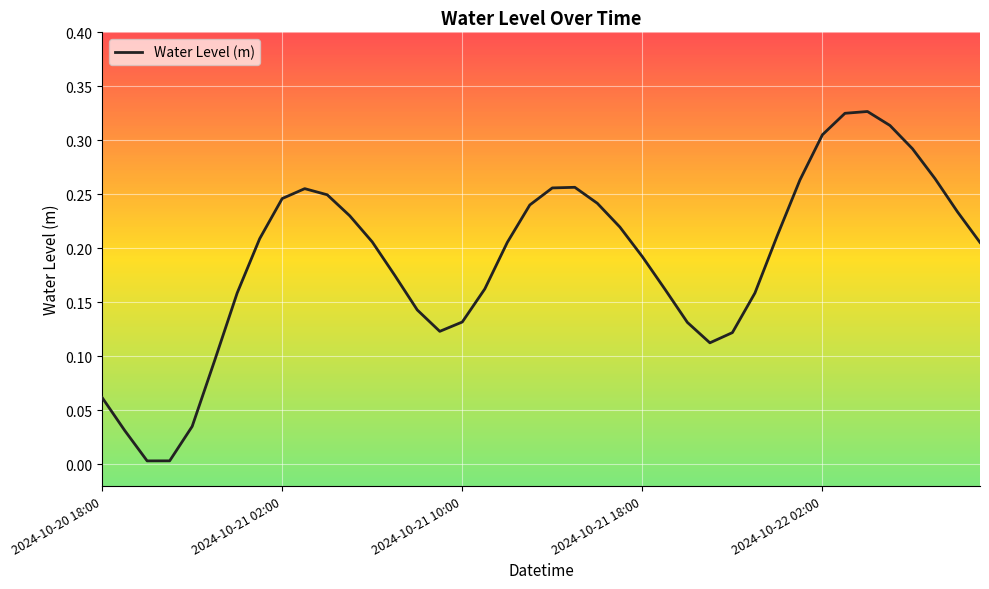

Is it true that the value at 2024-10-21 02:00 is 0.1?

False